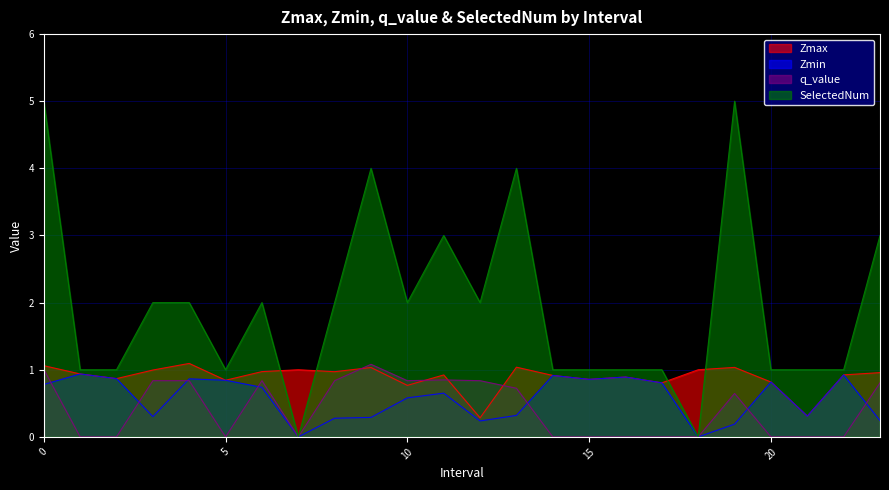

What is the value of the Zmax point at the 14th from the left?

1.0